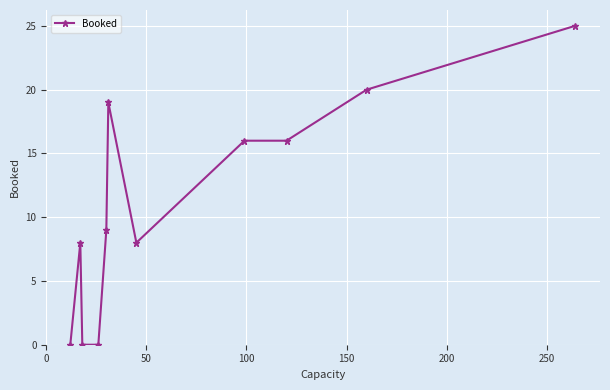

What is the value of the 10th point from the left?

20